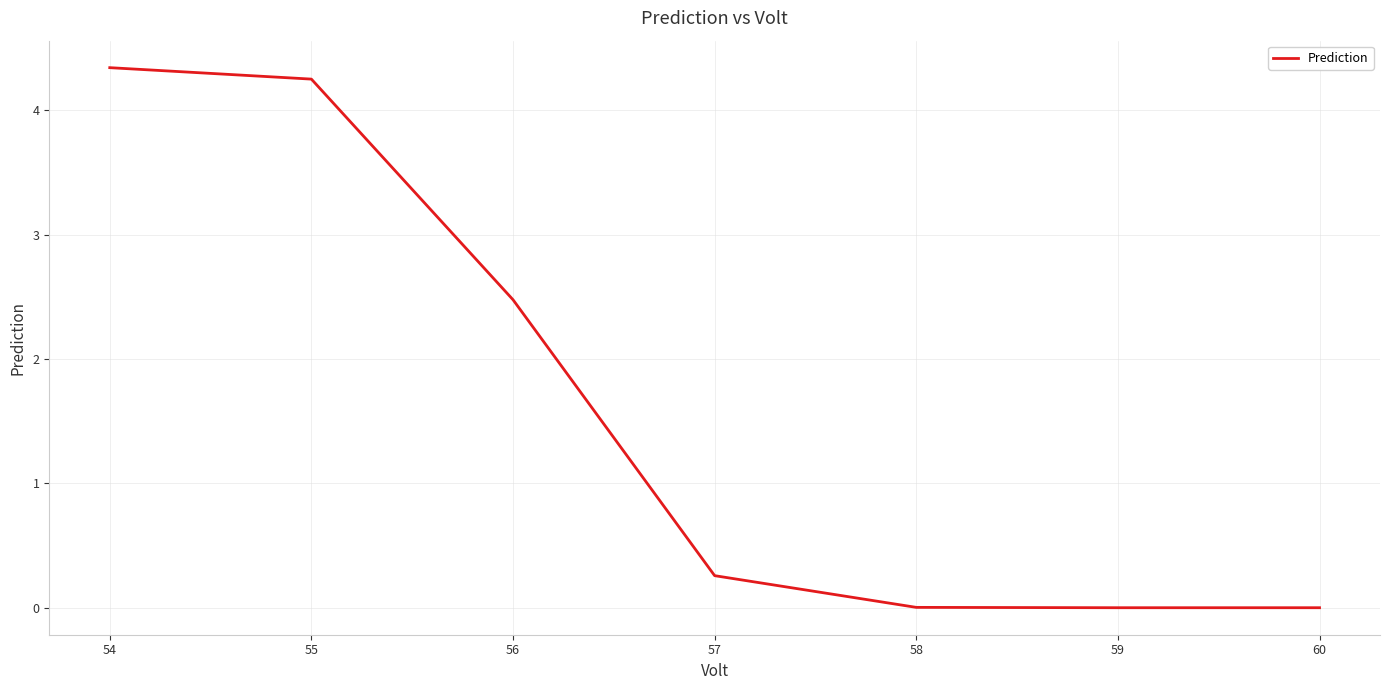

Count the number of data series in this chart.

1